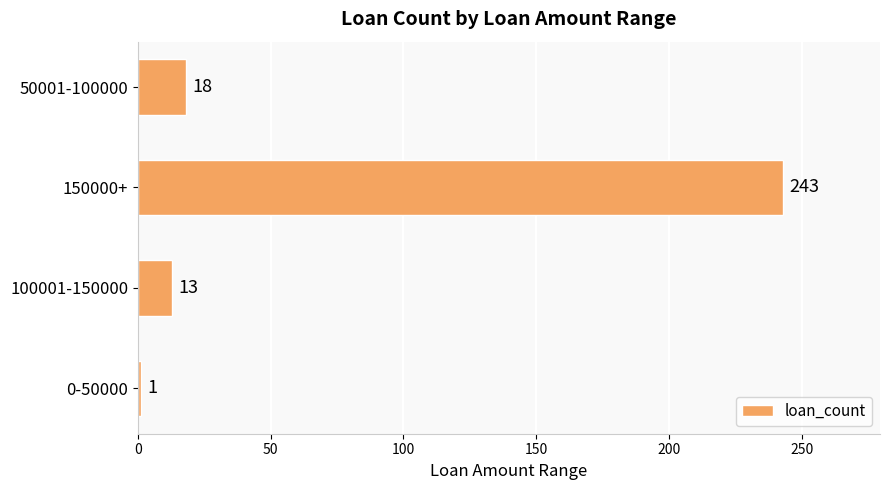

The chart shows a value of 4 at 50001-100000. True or false?

False